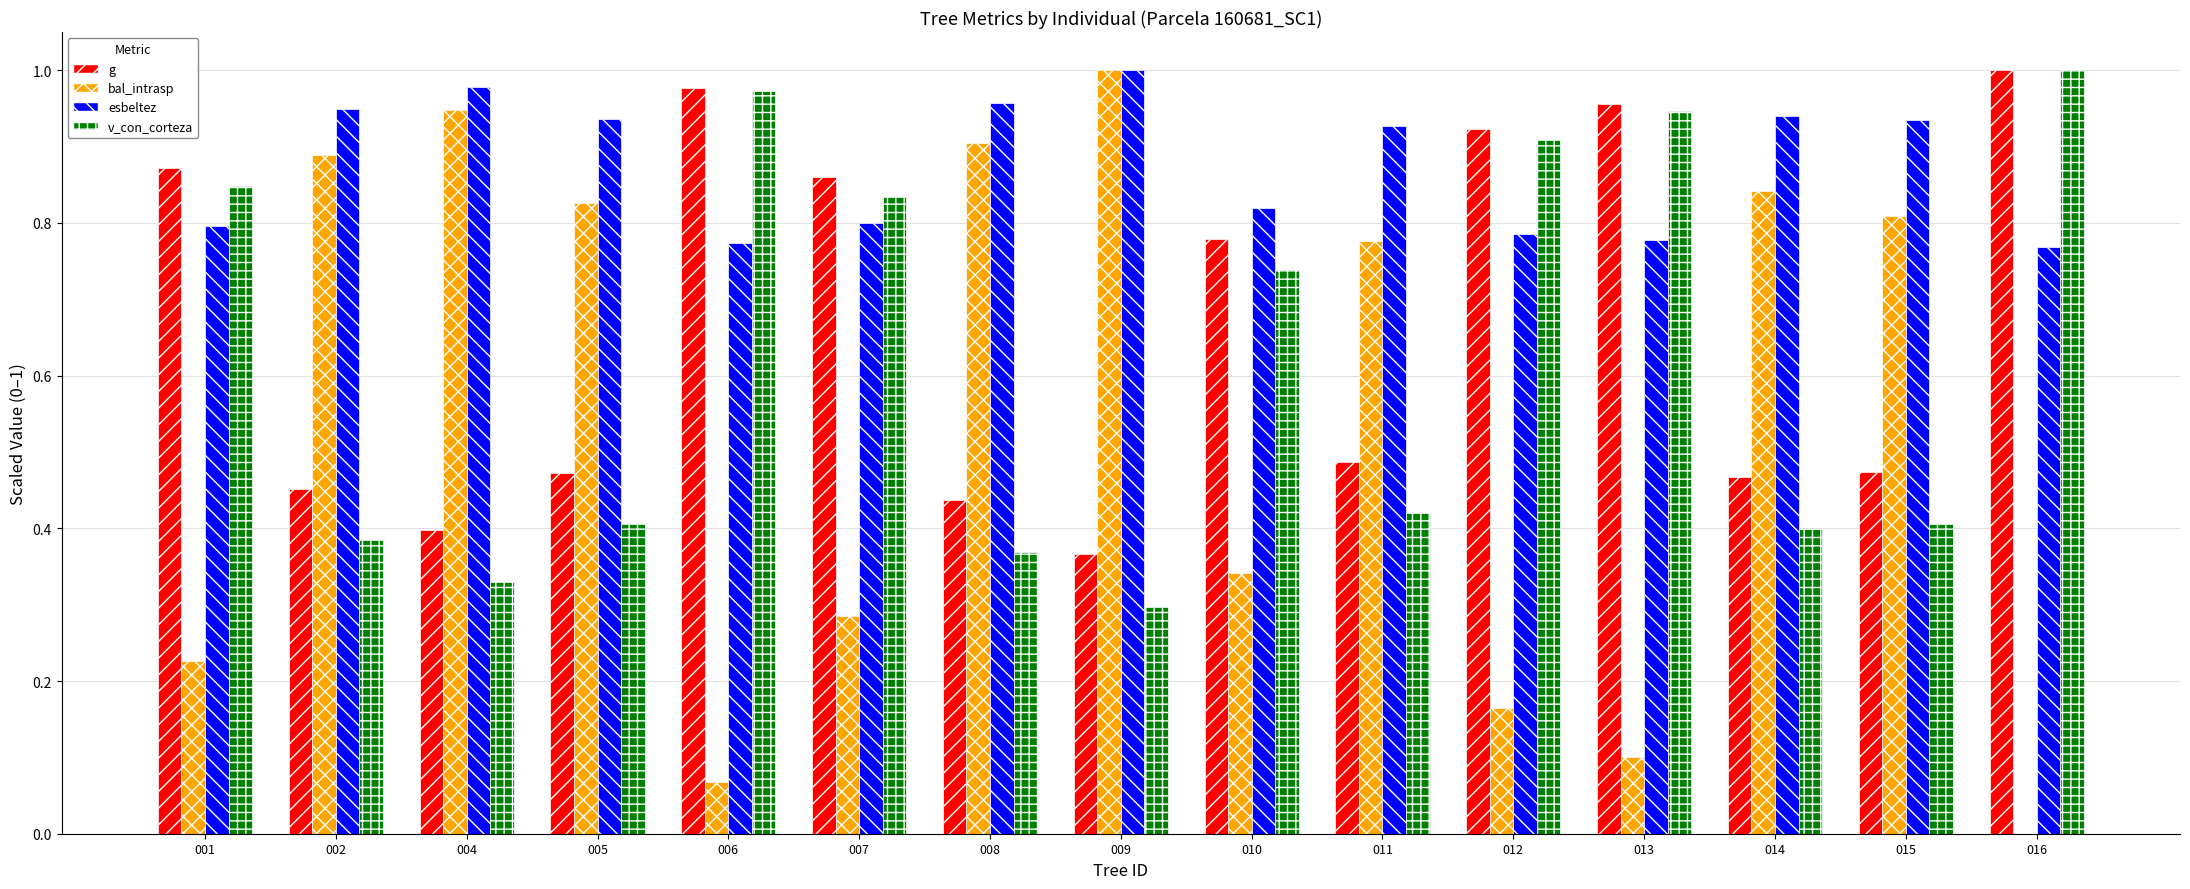

True or false: esbeltez has a value of 0.9 at 002.

True